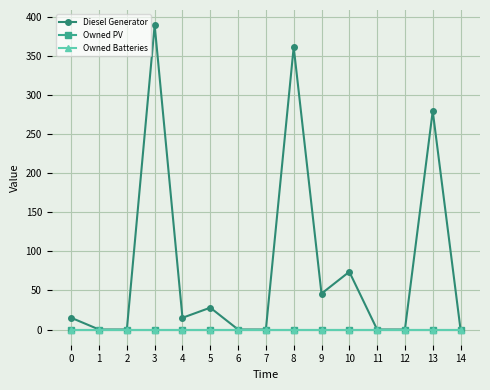

Which category has the lowest value across all series?

1